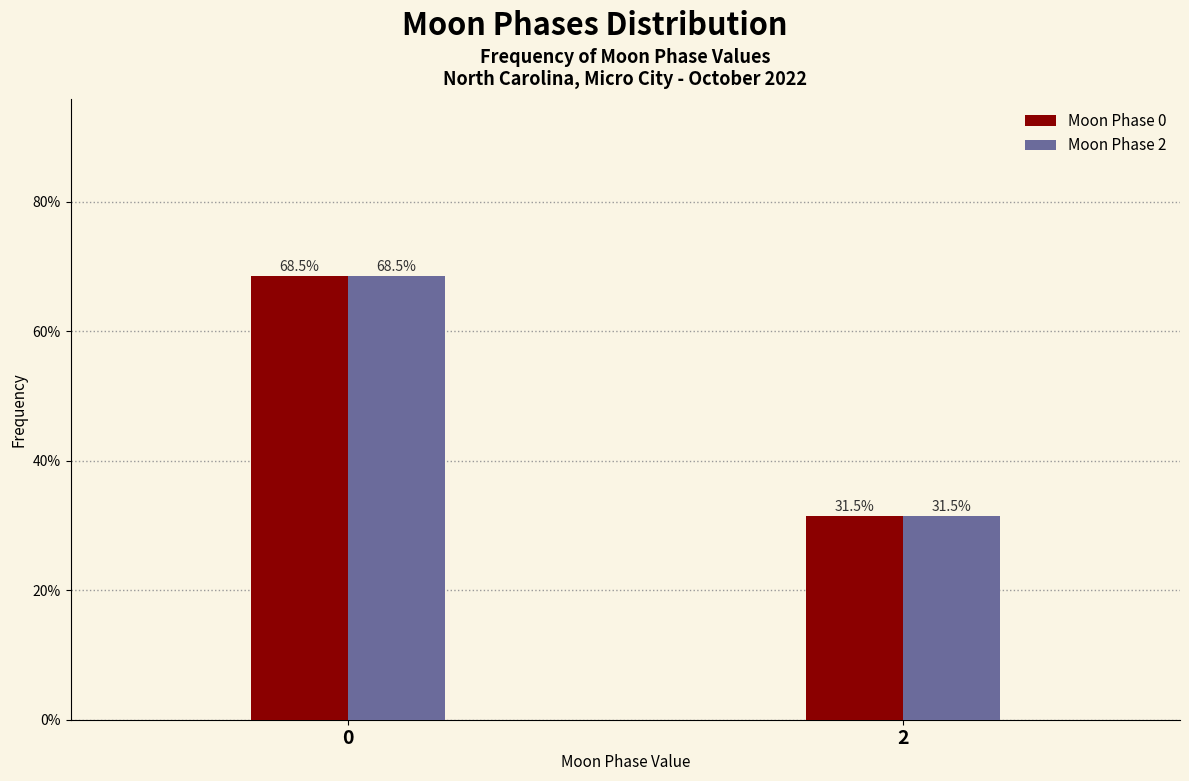

Reading left to right, list all the values displayed in this chart.

Moon Phase 0: 0=68.5	2=31.5
Moon Phase 2: 0=68.5	2=31.5